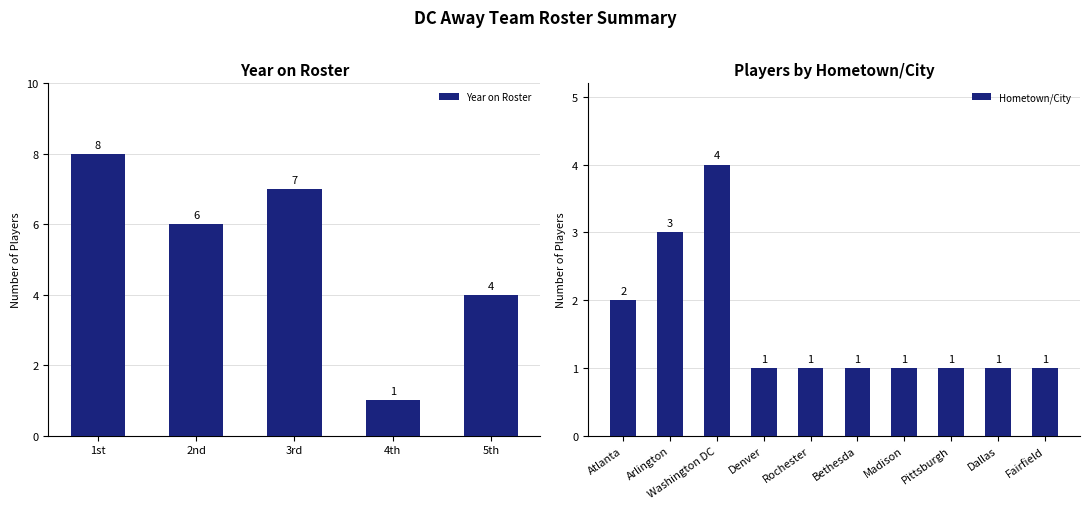

List the labels in order of Year on Roster value, largest first.

1st, 3rd, 2nd, 5th, 4th